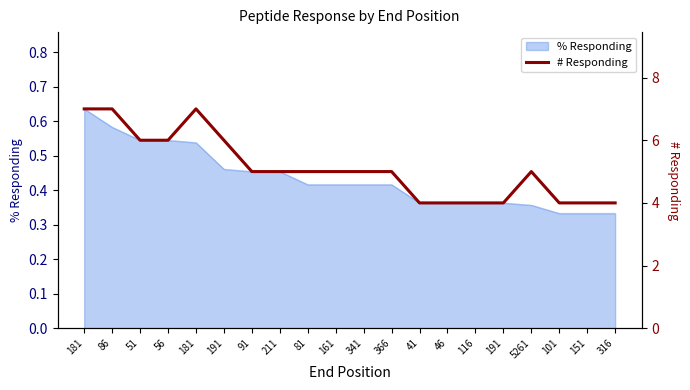

How many values are between 4 and 6?

17